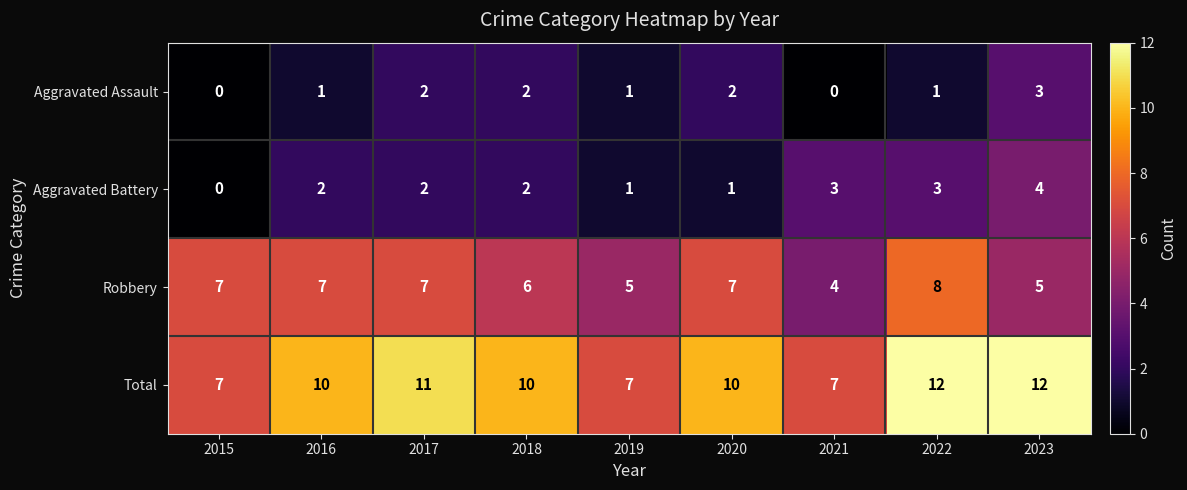

What is the sum of all Total values?

86